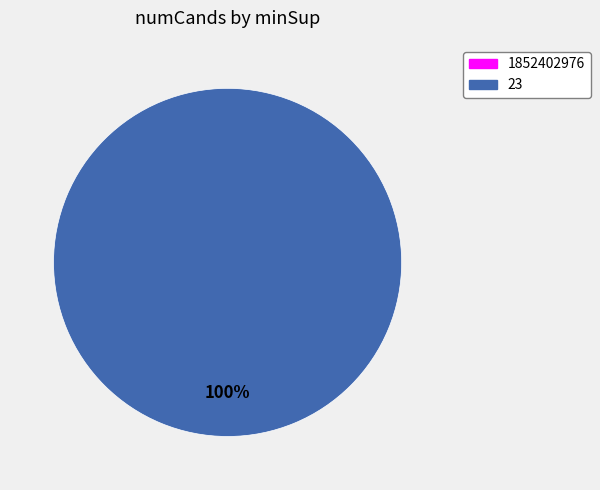

Which slice is the smallest?

1852402976